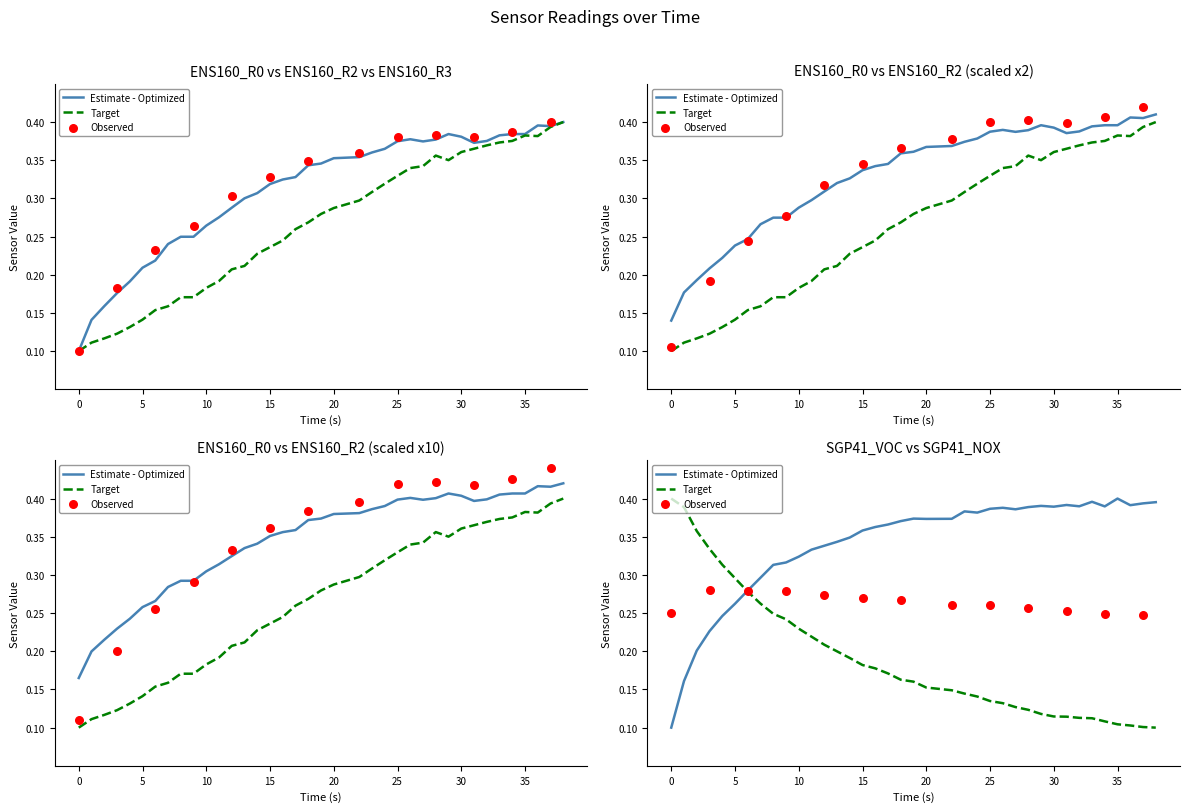

Which series has the largest total across all categories?

SGP41_VOC